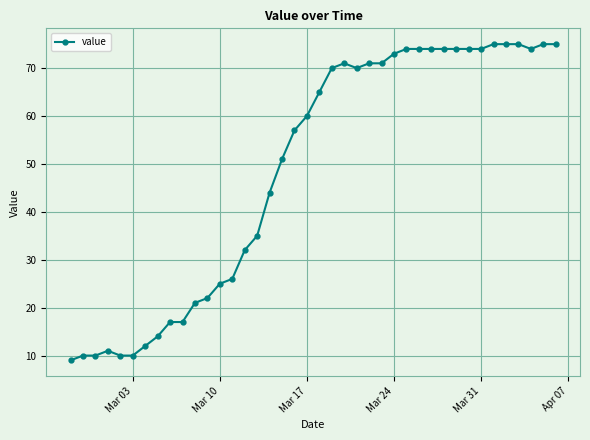

What is the maximum value shown in the chart?

75